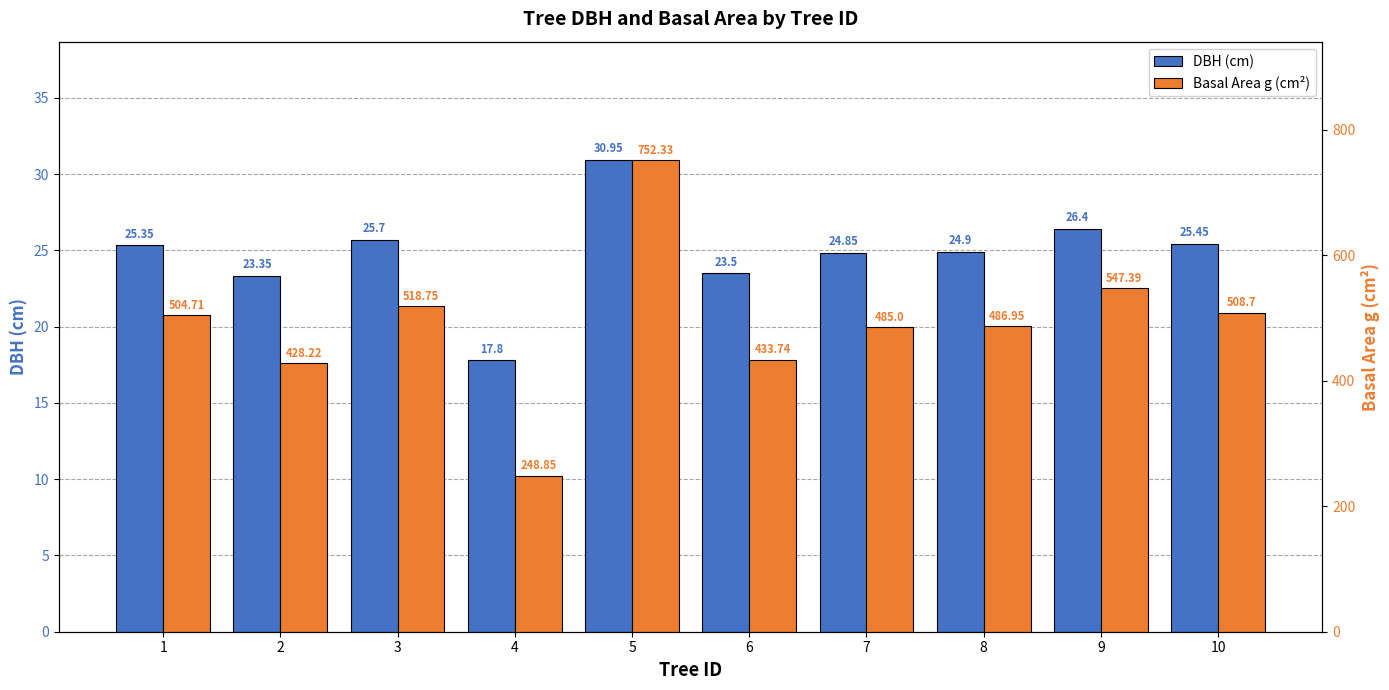

Is it true that DBH (cm) equals 42.7 at 10?

False